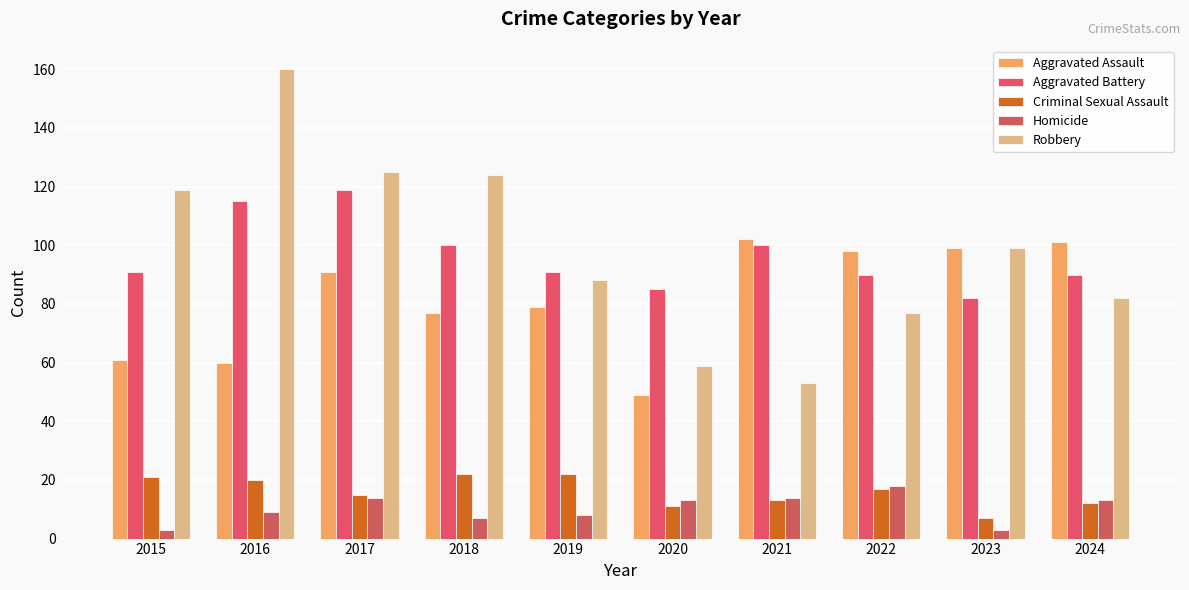

At how many categories does at least one series exceed 41?

10